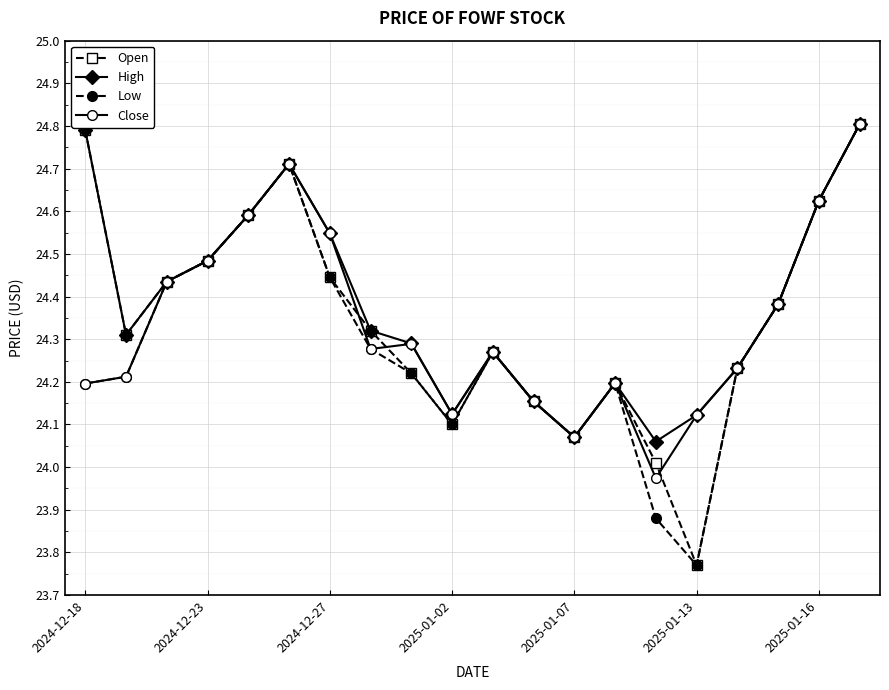

In Open, how many points are higher than both neighbors (excluding endpoints)?

3